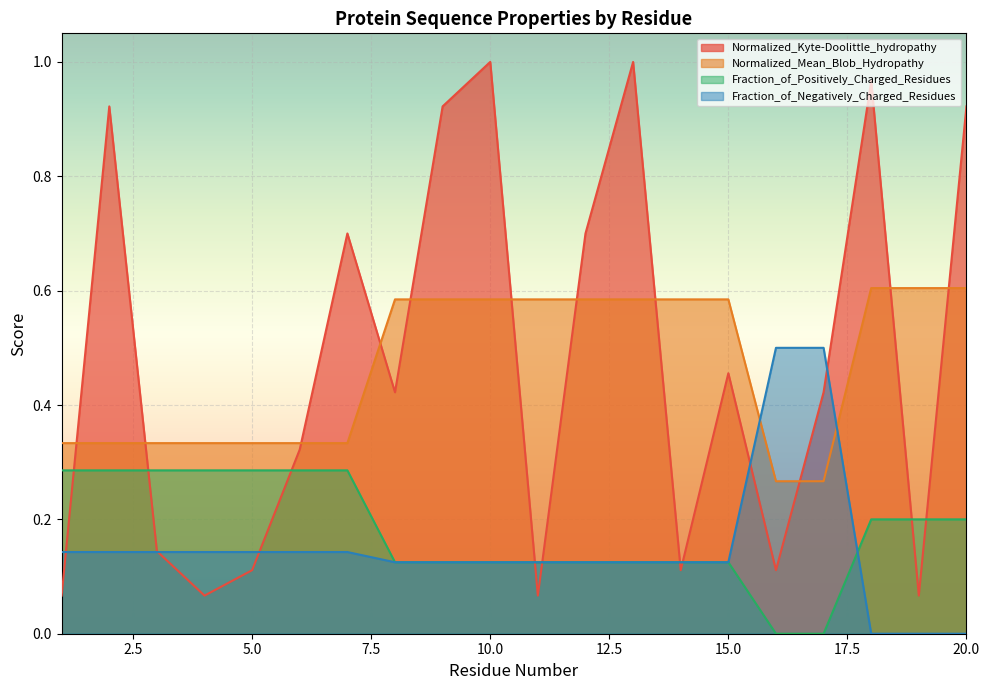

Which series has the largest total across all categories?

Normalized_Kyte-Doolittle_hydropathy